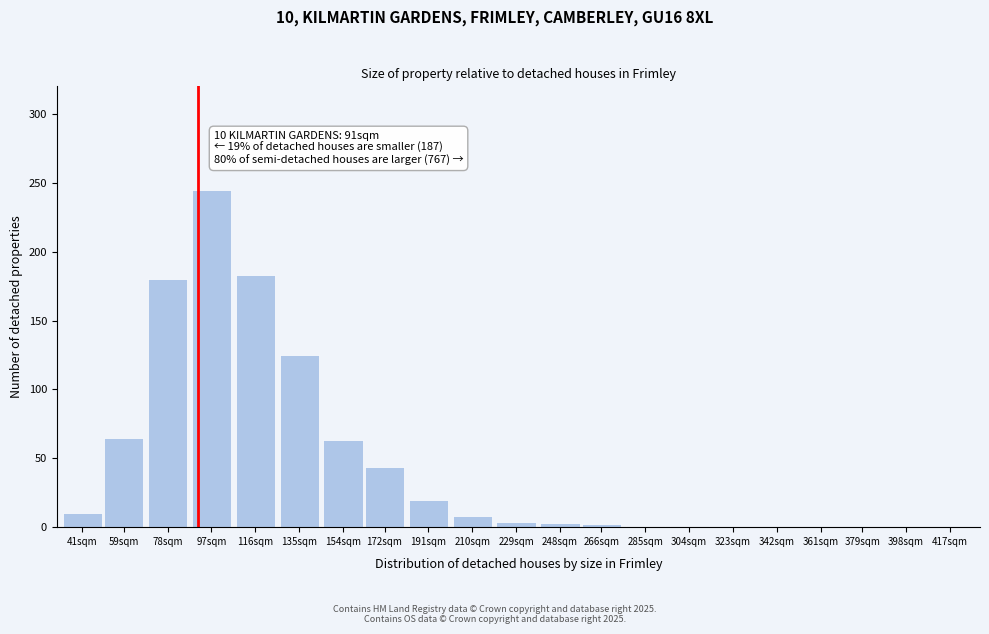

Which category has the highest value across all series?

97sqm